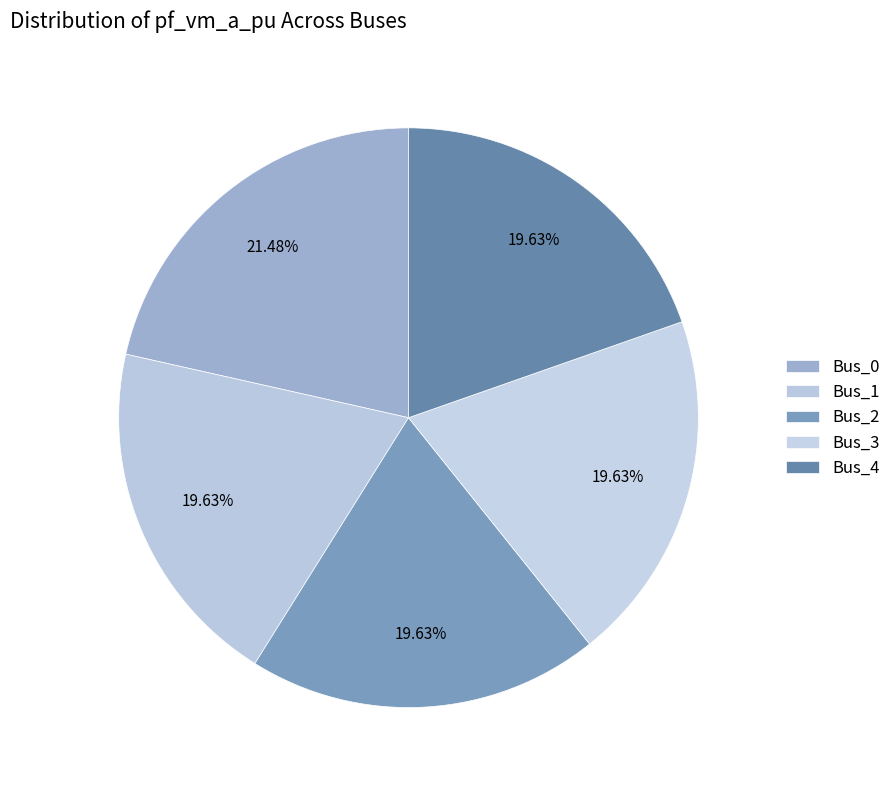

What percentage do Bus_4 and Bus_0 together represent?

41.1%